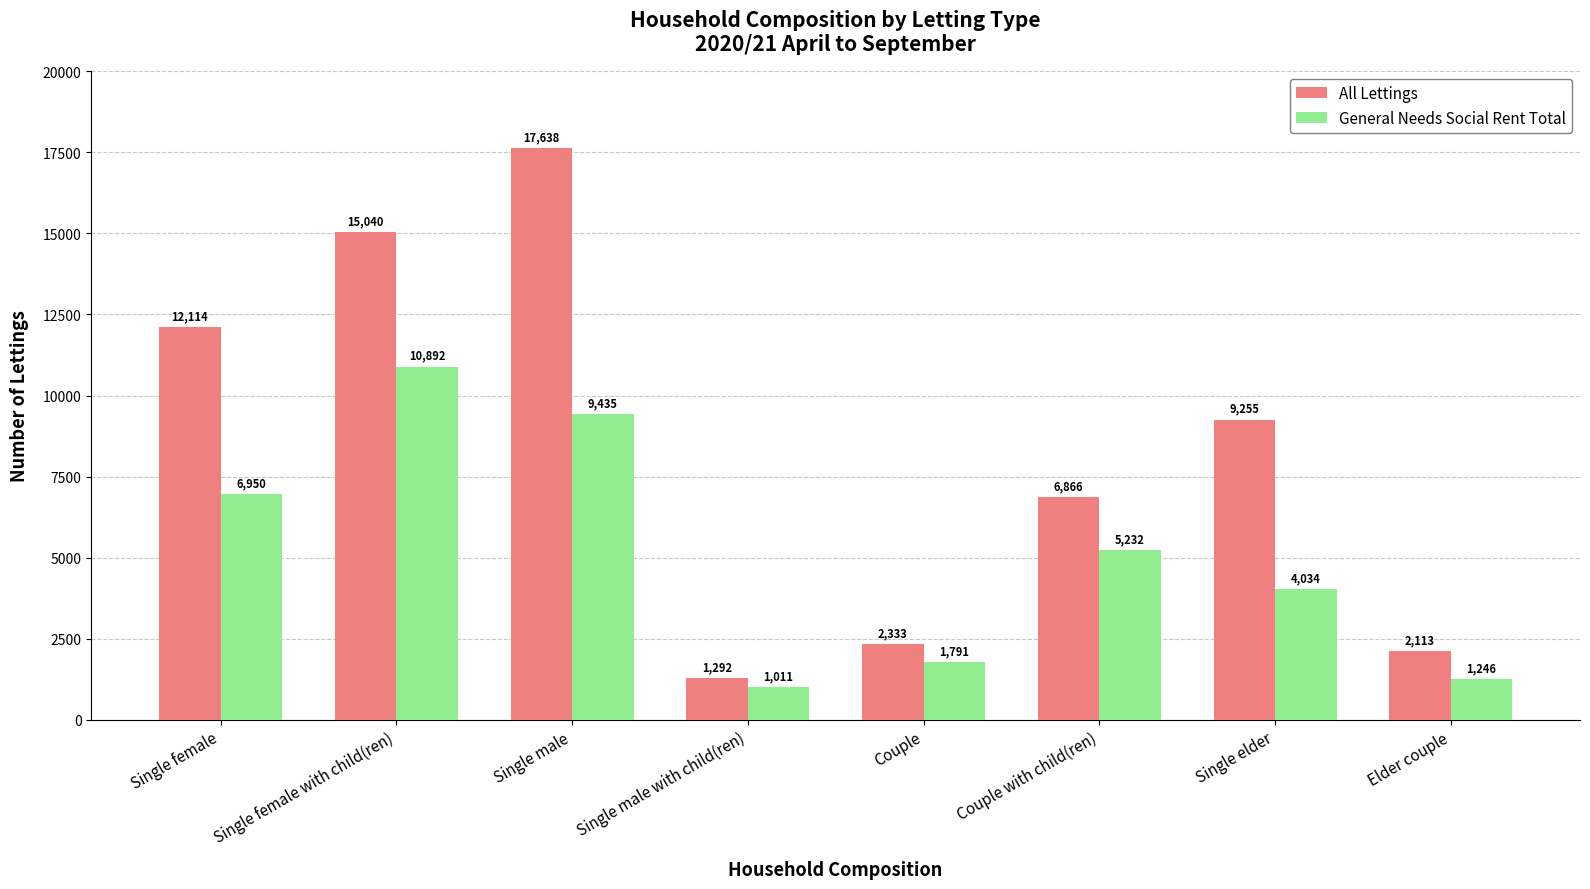

Between Single elder and Elder couple, which series saw the biggest shift?

All Lettings